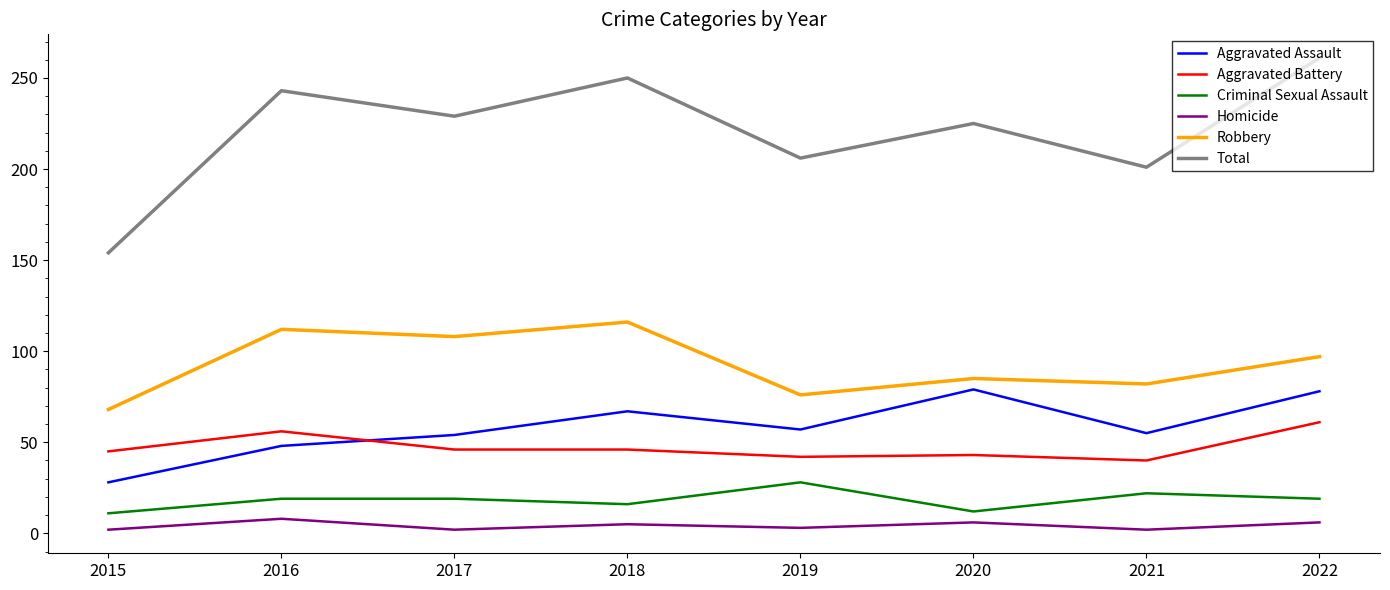

What is the total value across all series at 2015?

308